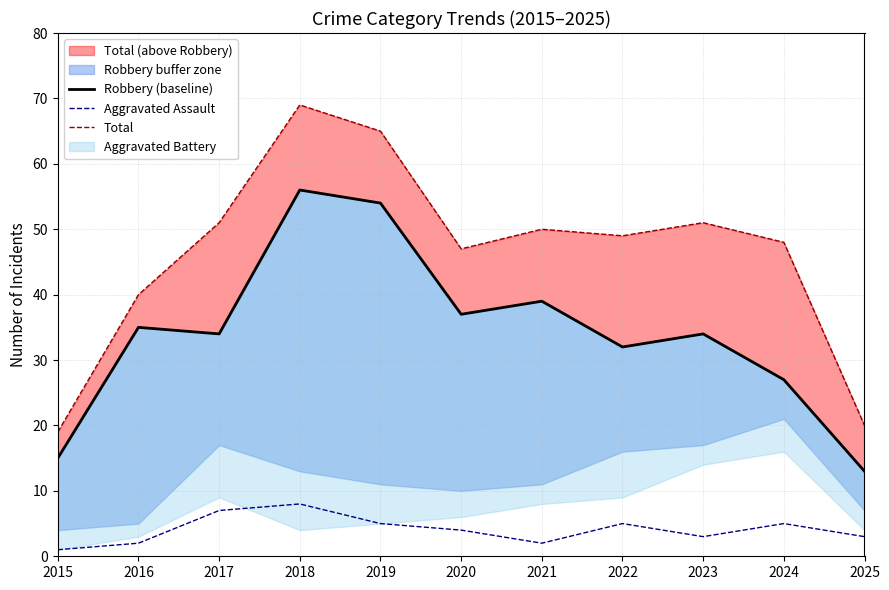

What is the spread (max minus min) of values at 2024?

43